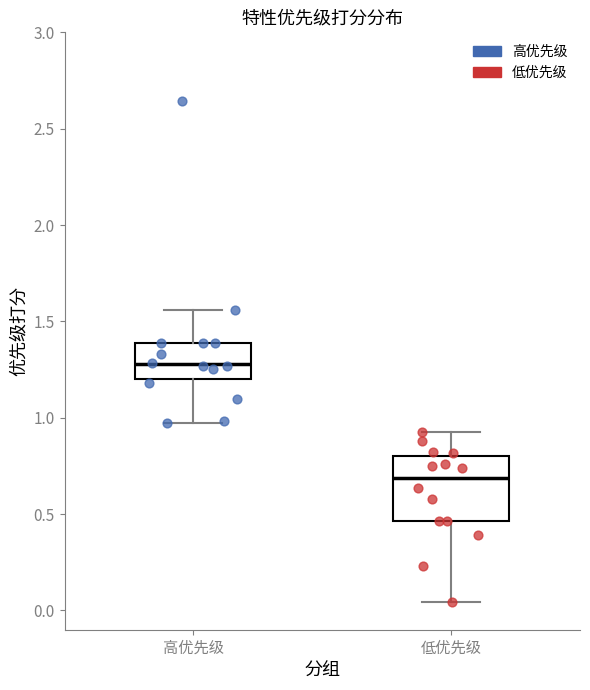

Comparing the boxes themselves (not the whiskers), which one is the tallest?

低优先级